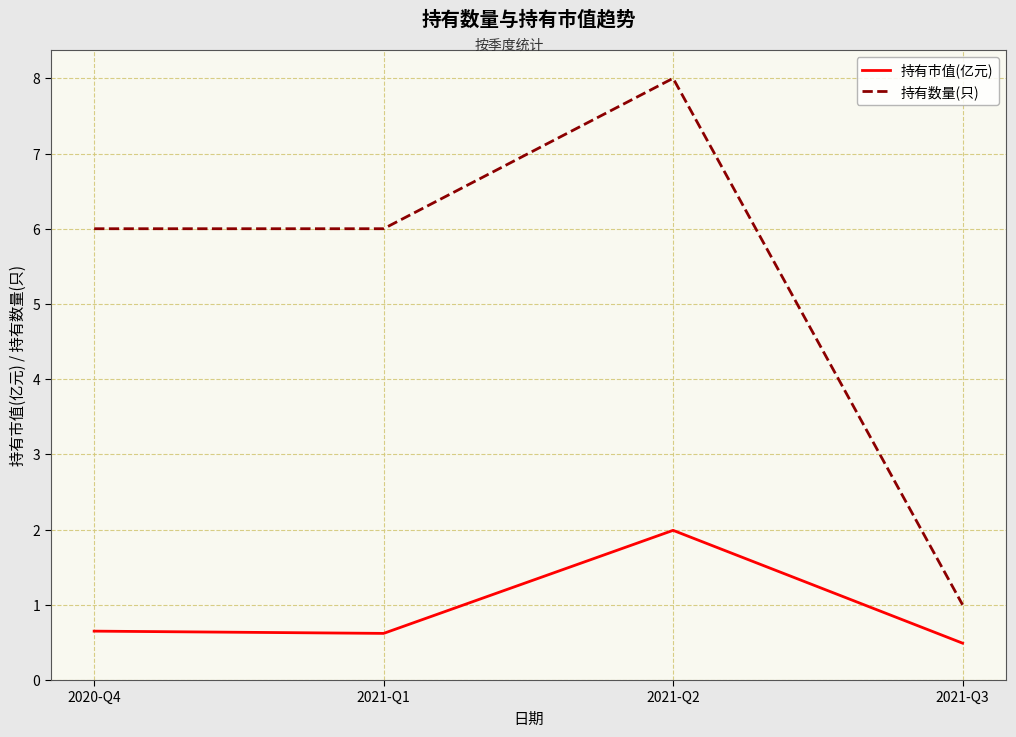

Which series has the widest spread of values?

持有数量(只)